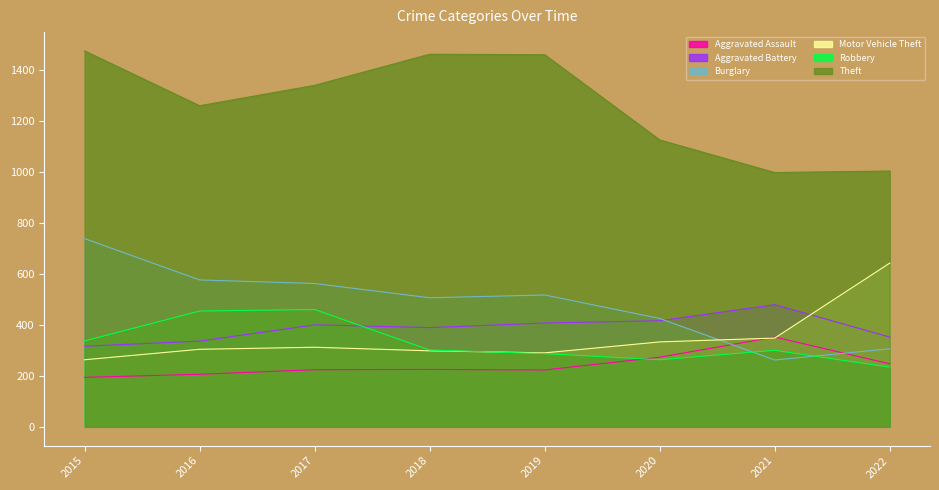

Rank the categories by Burglary value from highest to lowest.

2015, 2016, 2017, 2019, 2018, 2020, 2022, 2021